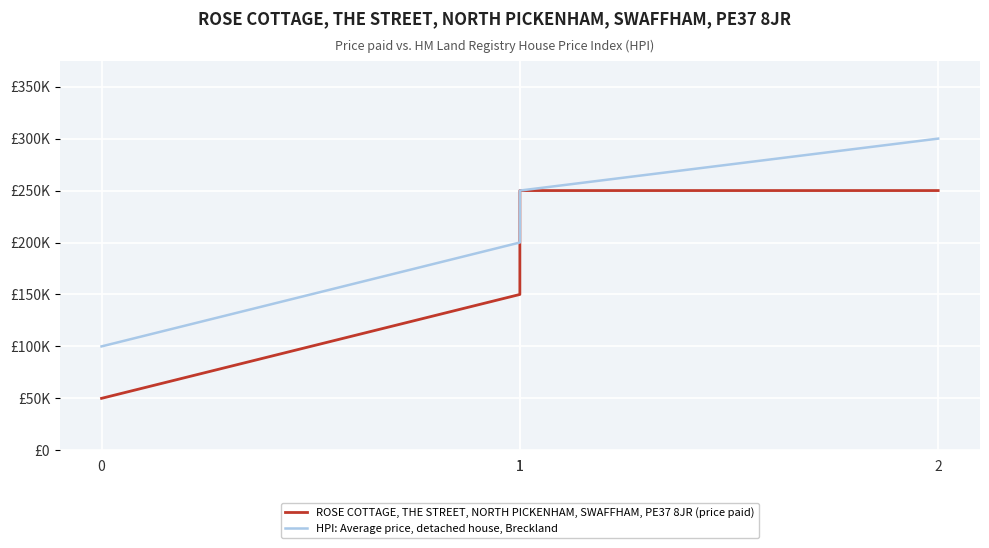

True or false: HPI: Average price, detached house, Breckland has more than 1 interior local peaks.

False